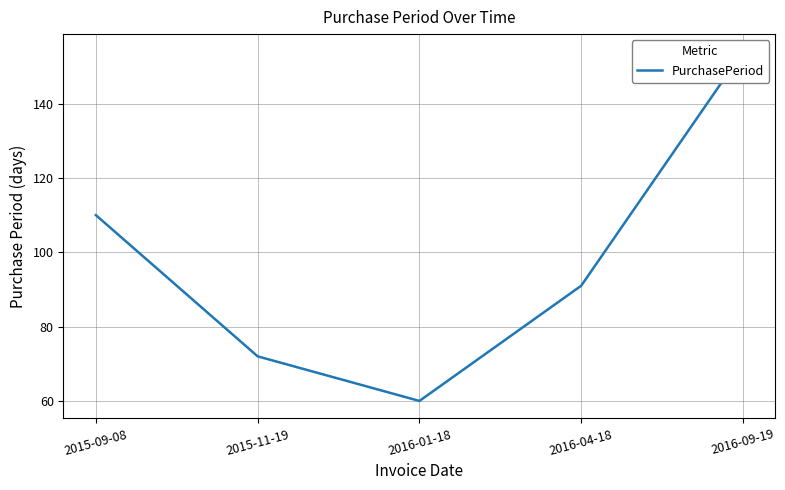

What is the minimum value shown in the chart?

60